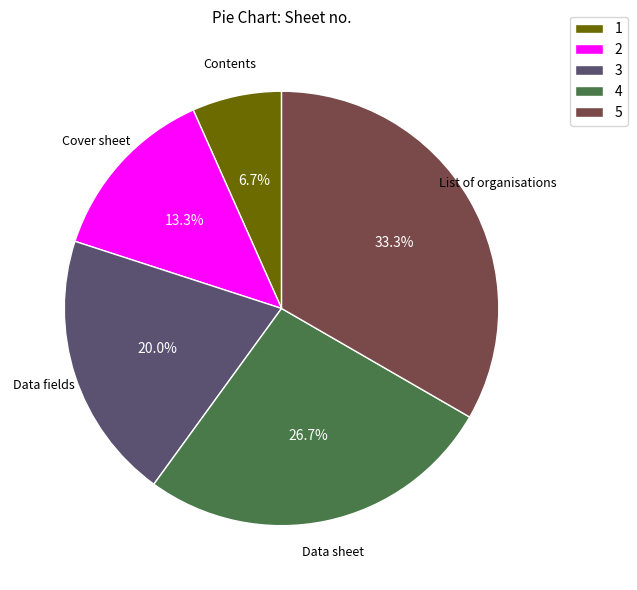

Which has a higher value, 5 or 3?

5